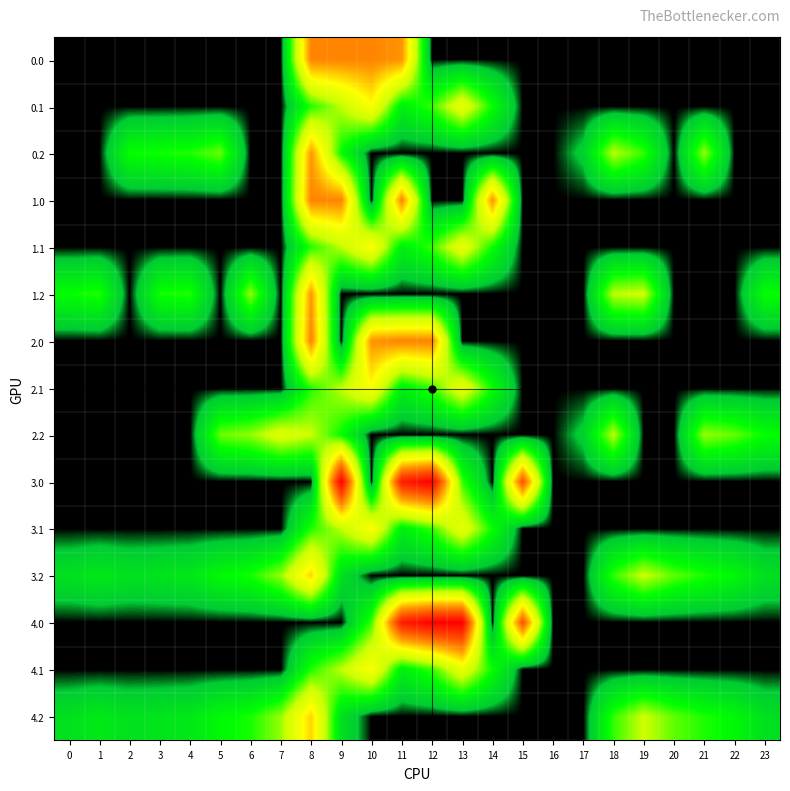

What is the total value across all series at 1?

281.8